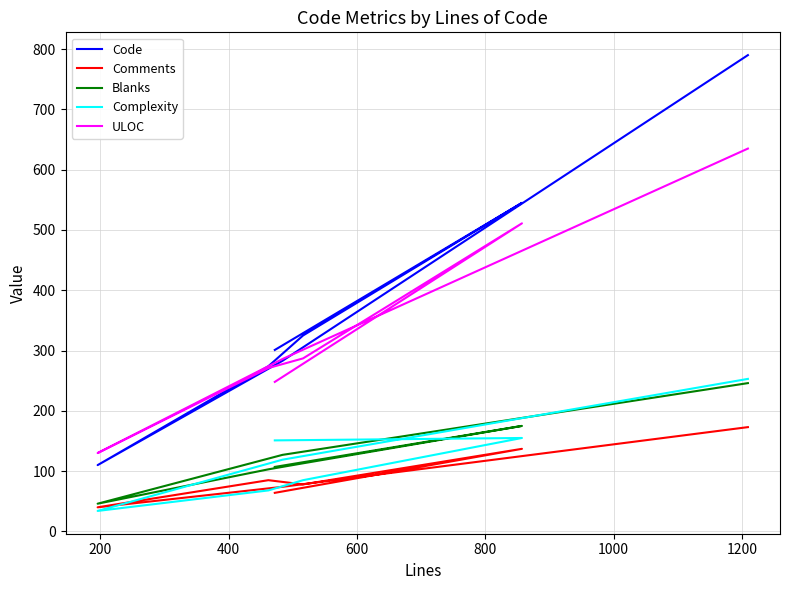

How many interior local valleys does the Blanks series have?

1